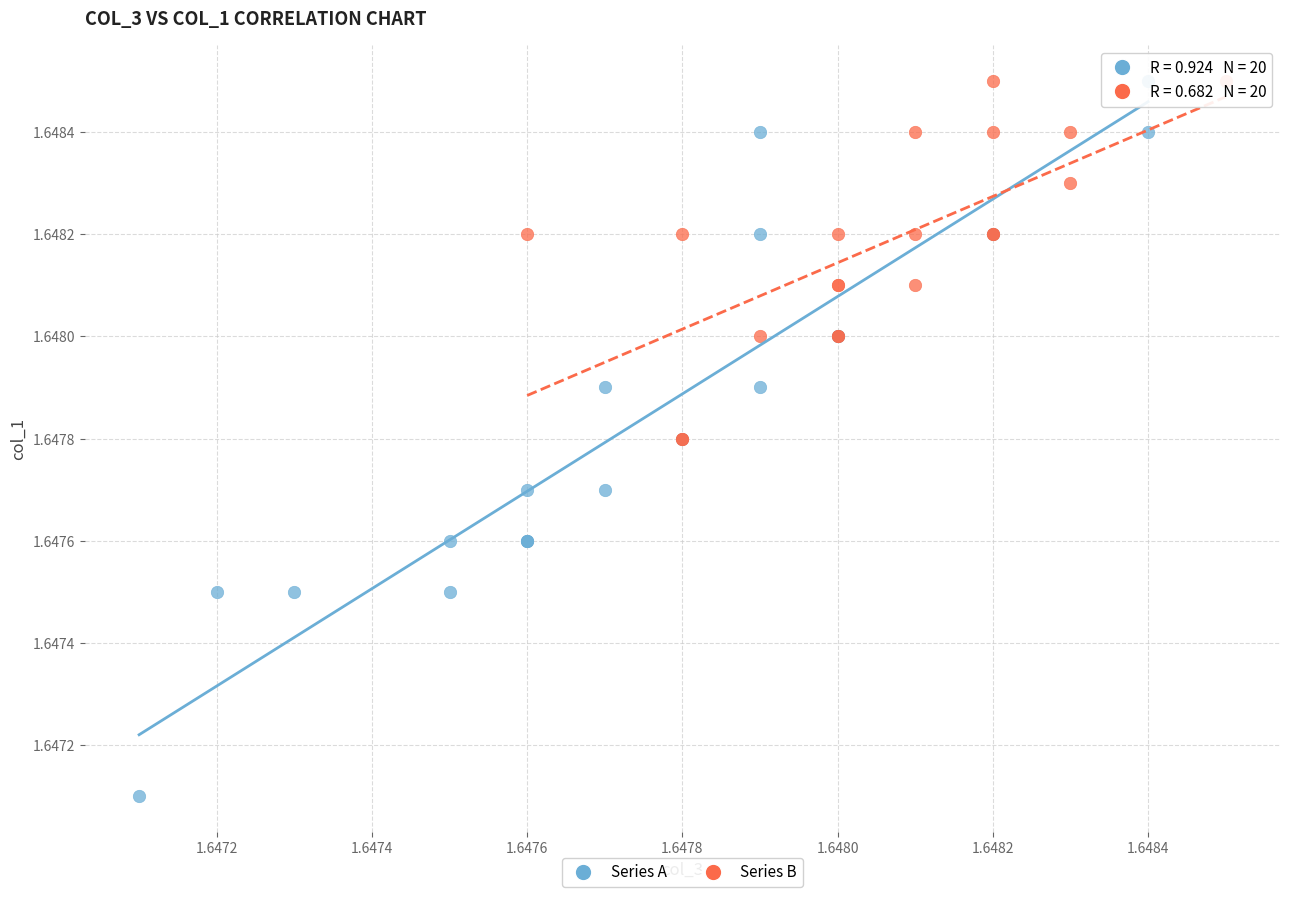

Which series has the largest Y range (max minus min)?

Series A